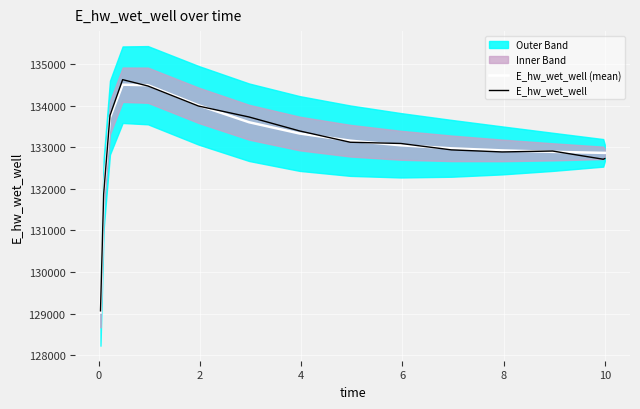

What is the minimum value shown in the chart?

129025.5